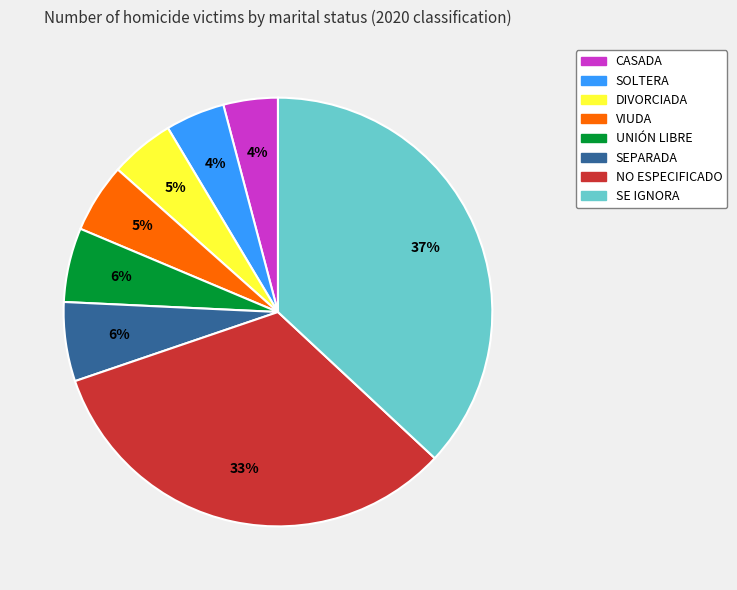

To the nearest percent, what is the combined percentage of SE IGNORA and CASADA?

41%